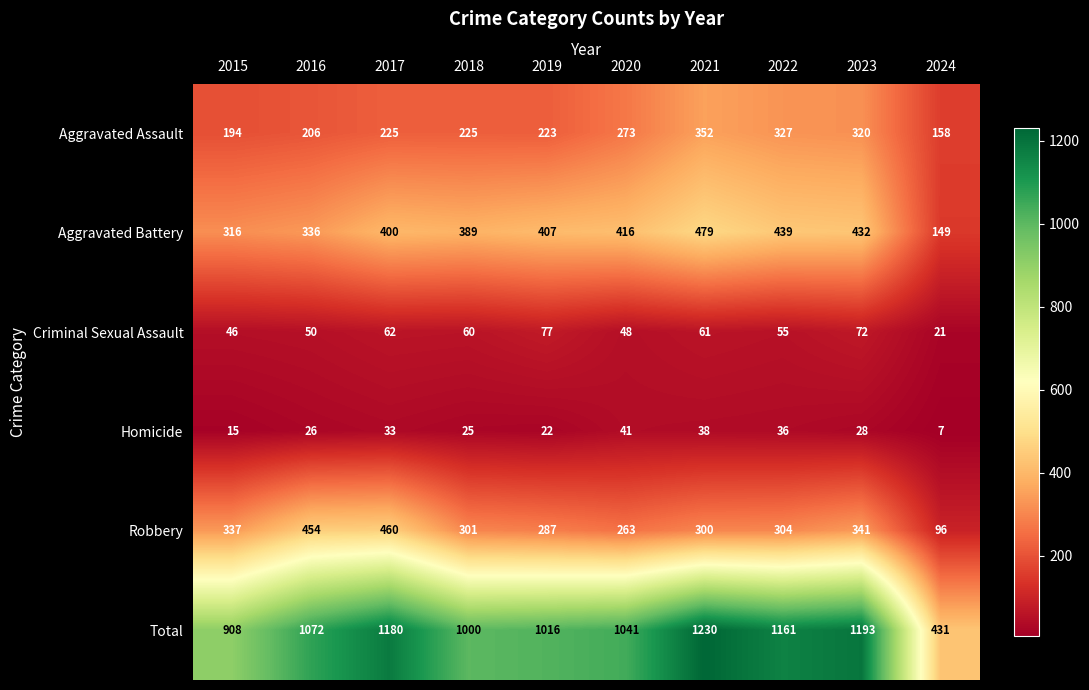

Rank the series at 2019 from lowest to highest value.

Homicide, Criminal Sexual Assault, Aggravated Assault, Robbery, Aggravated Battery, Total